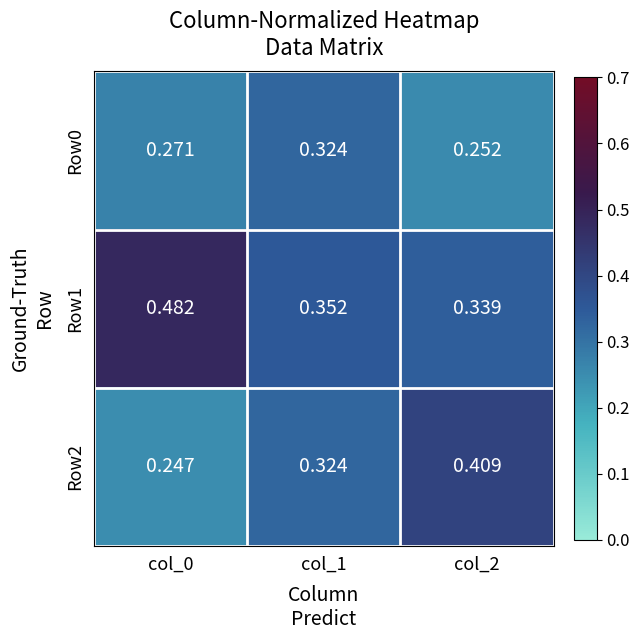

Rank the series by their average value, from highest to lowest.

Row1, Row2, Row0